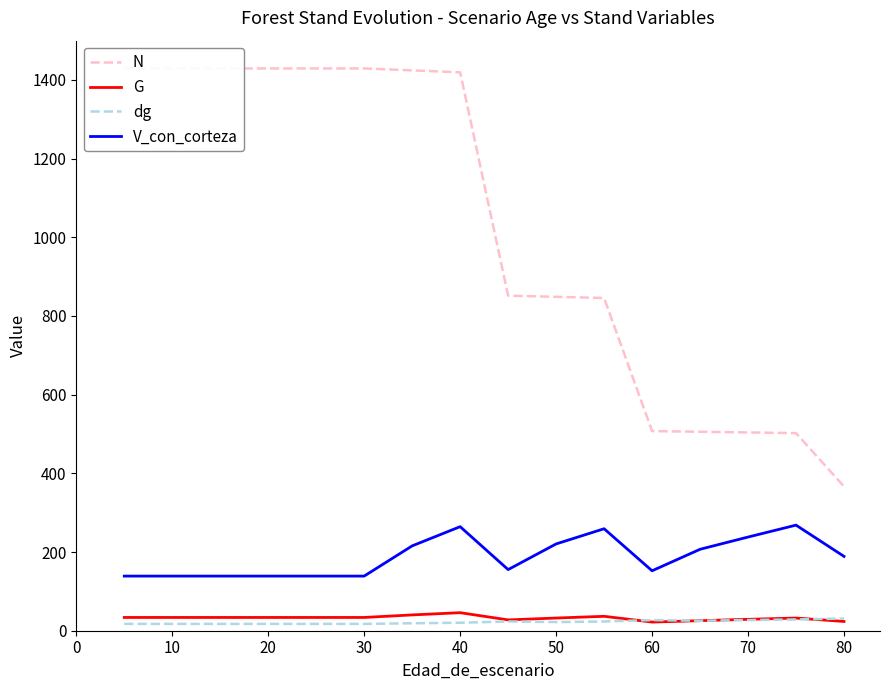

Which series has the largest total across all categories?

N